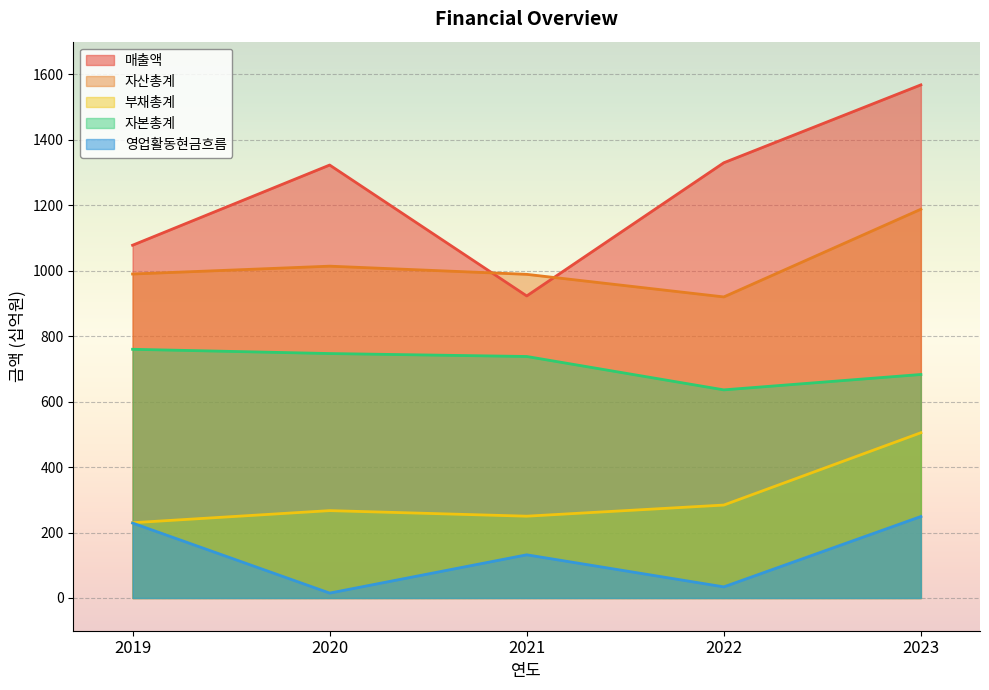

What is the maximum value for 매출액?

1568